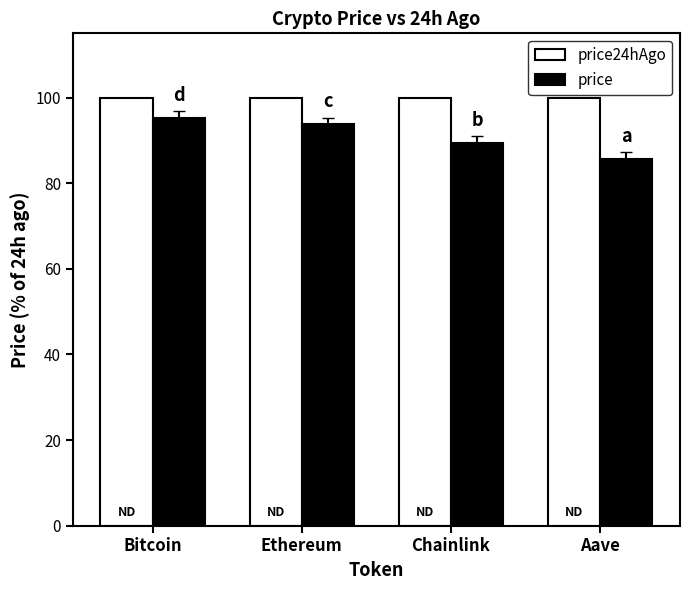

Is the value of price24hAgo at Bitcoin greater than the value of price at Bitcoin?

Yes